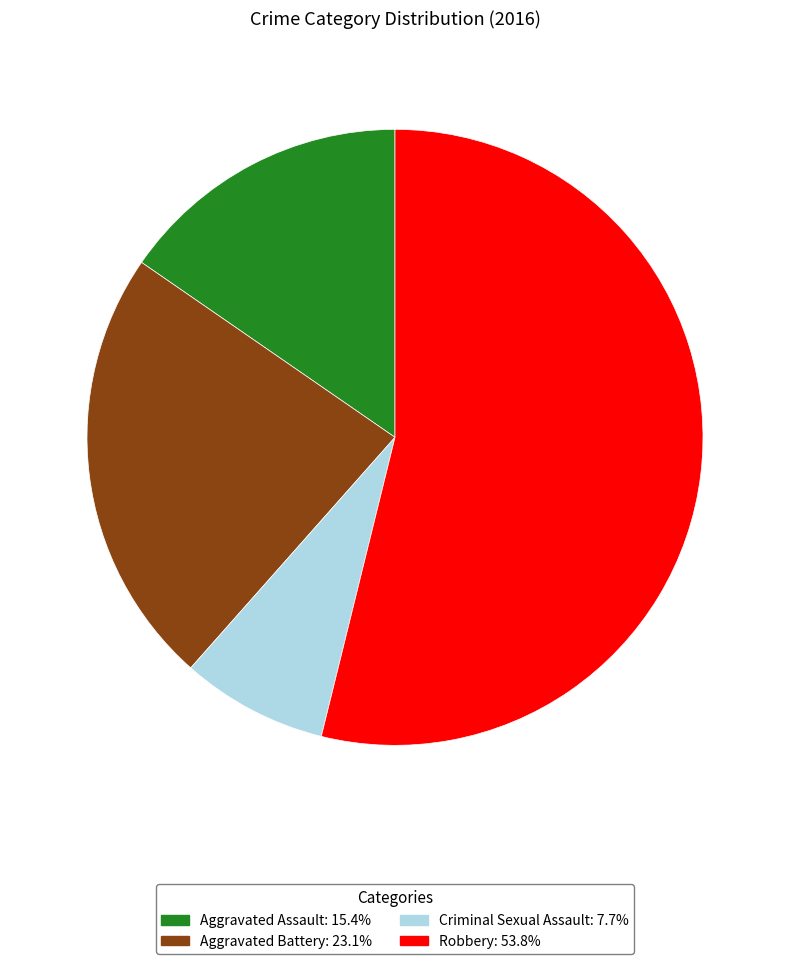

What is the smallest slice in the pie chart?

Criminal Sexual Assault